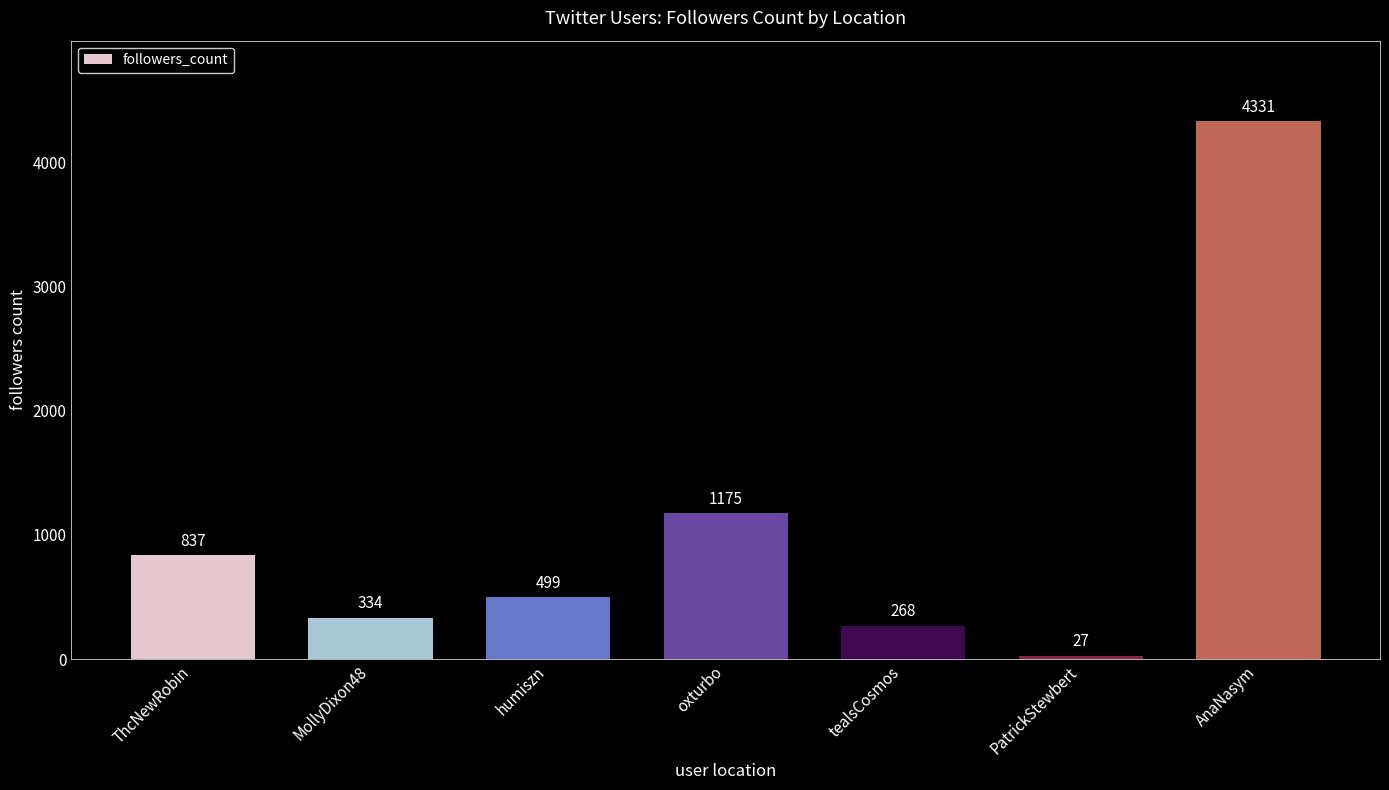

Does the chart contain stacked bars?

No